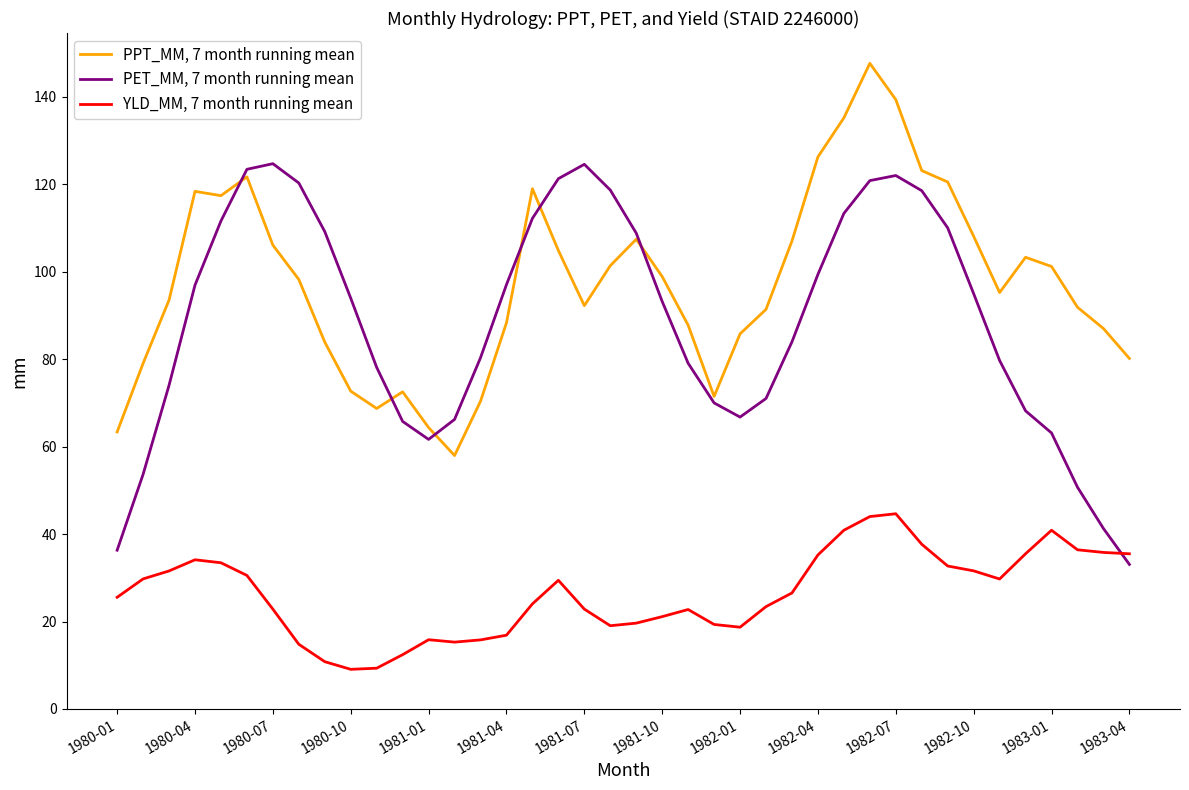

What is the maximum value shown in the chart?

147.7